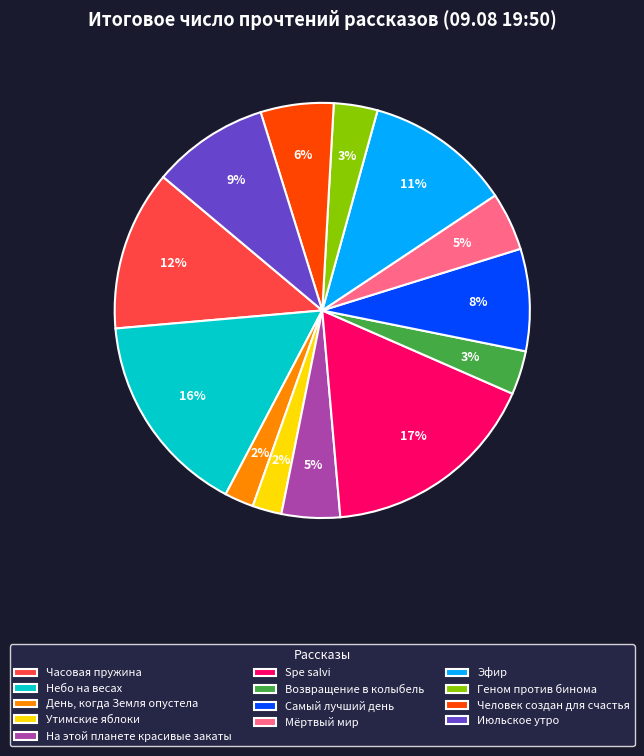

To the nearest percent, what percentage of the pie is Человек создан для счастья?

6%